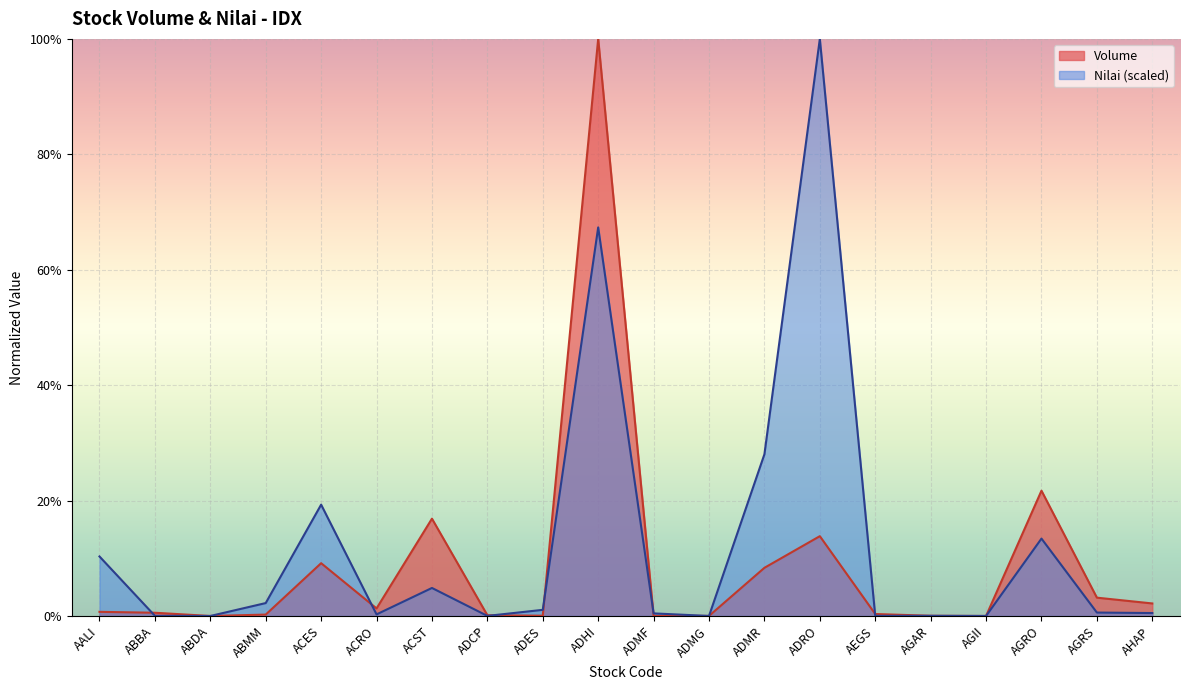

What is the approximate value of Volume at ACST?

0.2